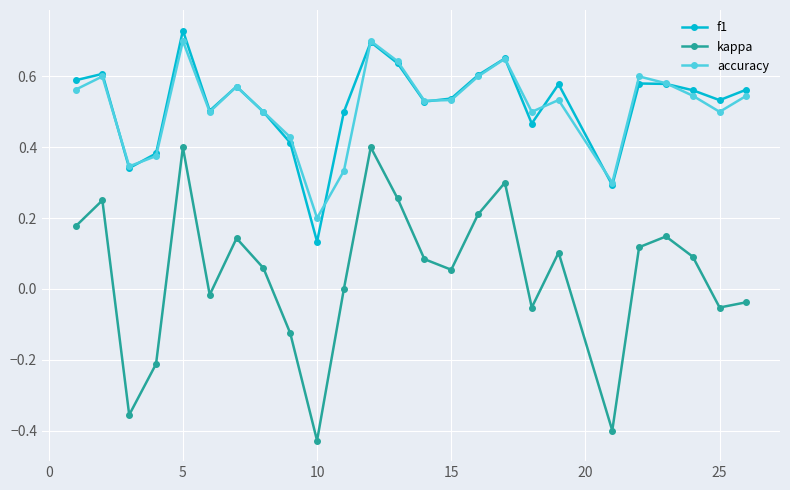

True or false: accuracy has more than 0 interior local peaks.

True